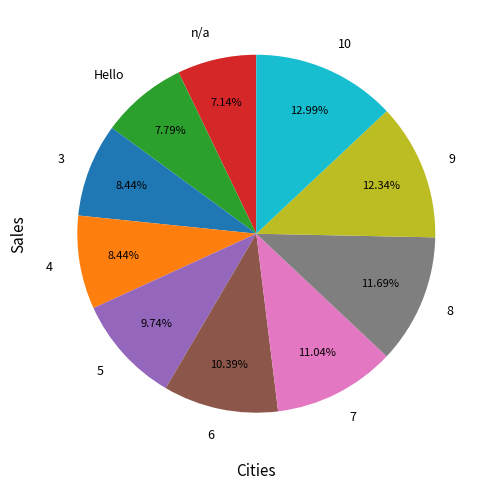

Which has a higher value, 5 or 3?

5